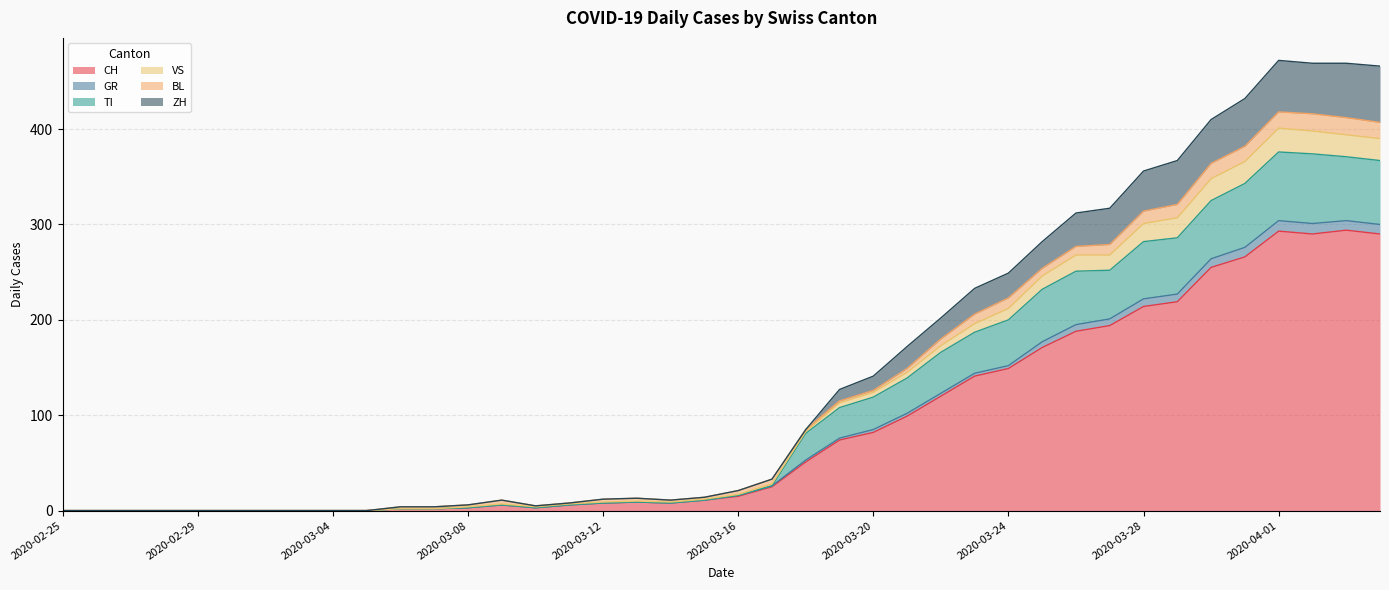

What is the maximum value for CH?

294